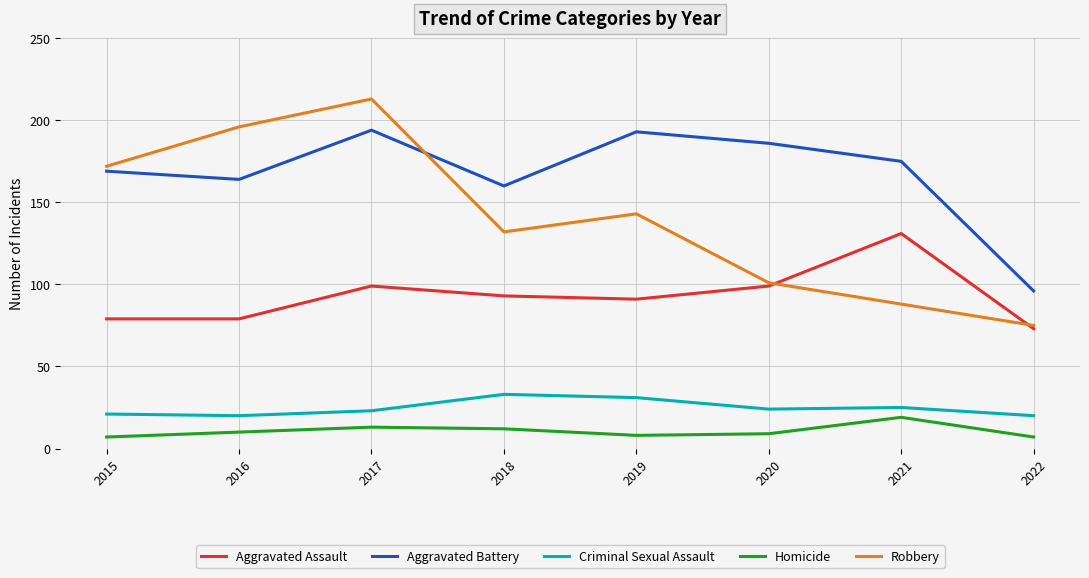

What is the spread (max minus min) of values at 2022?

89